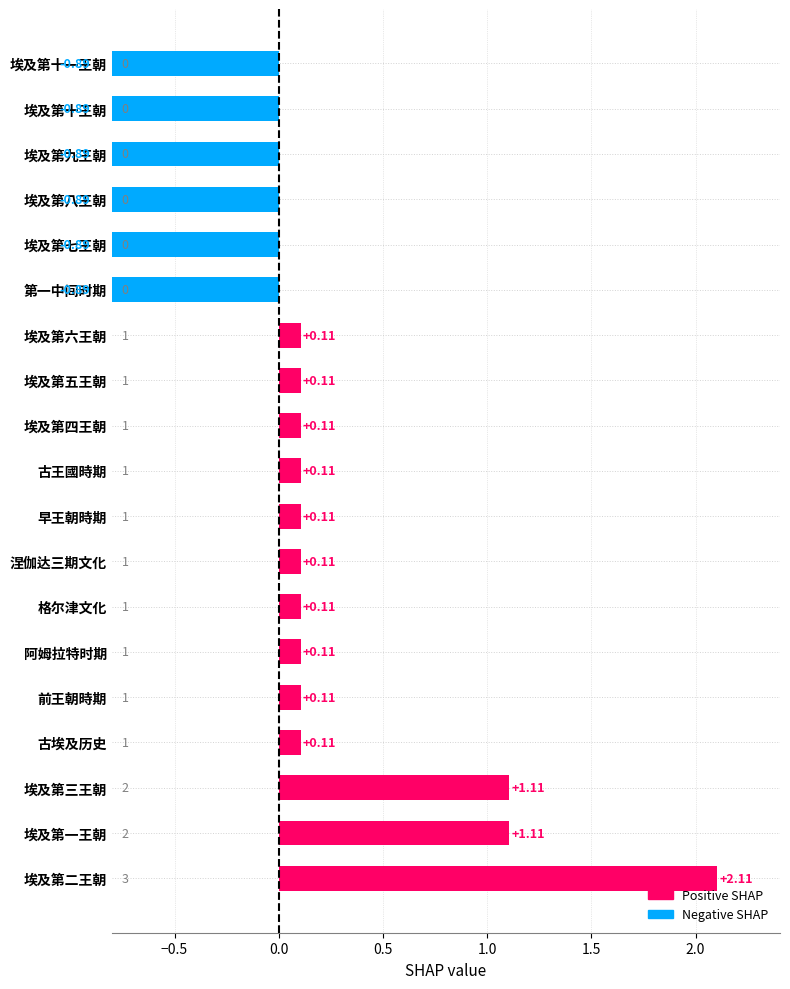

What is the value of the 12th bar from the left?

0.1